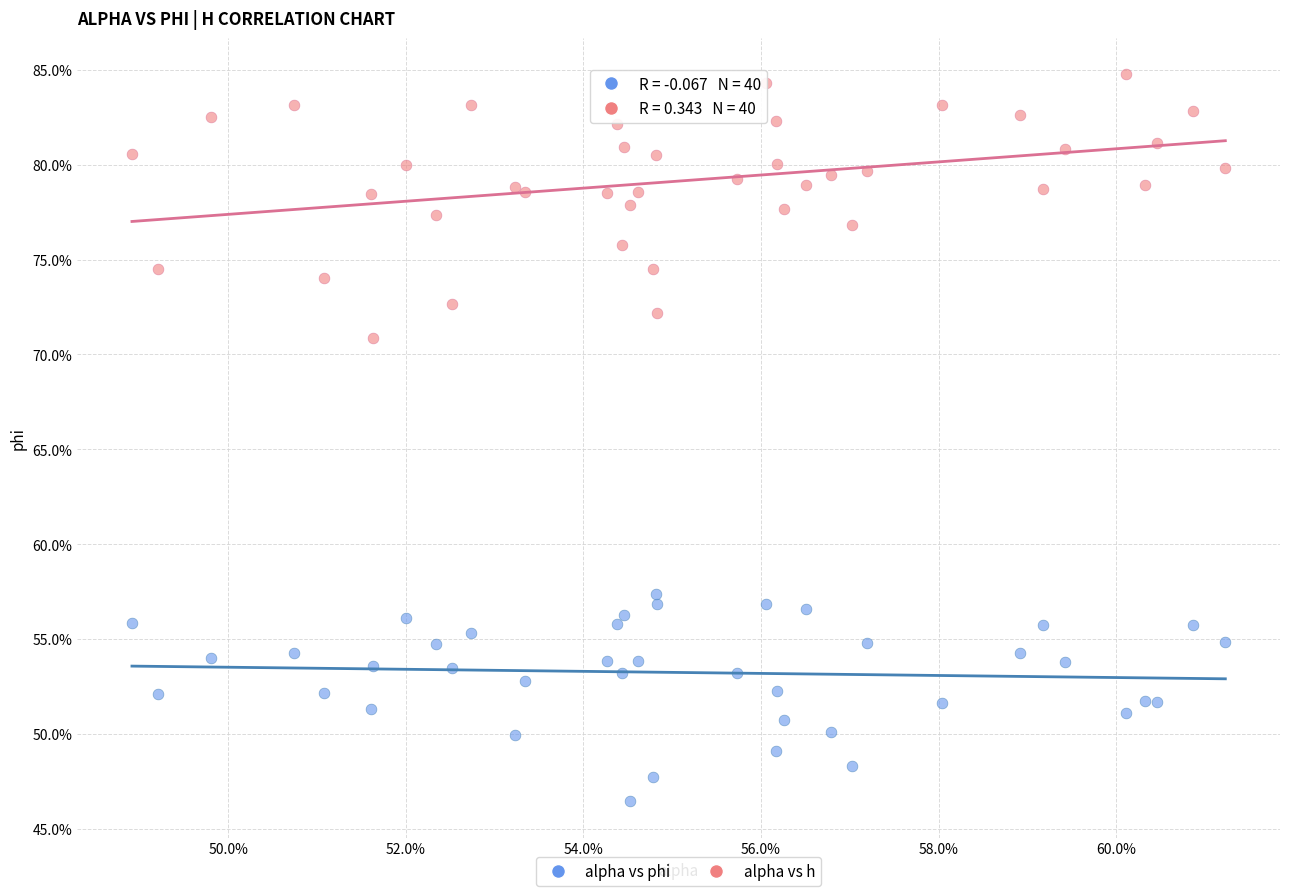

What are all the series names shown in the legend?

alpha vs phi, alpha vs h